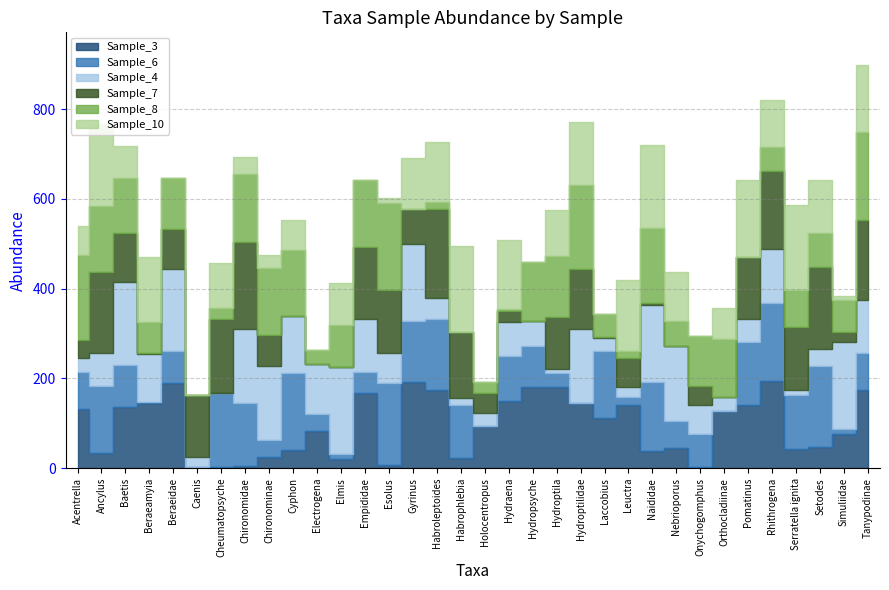

The value of Sample_4 at Hydropsyche is 89. True or false?

False